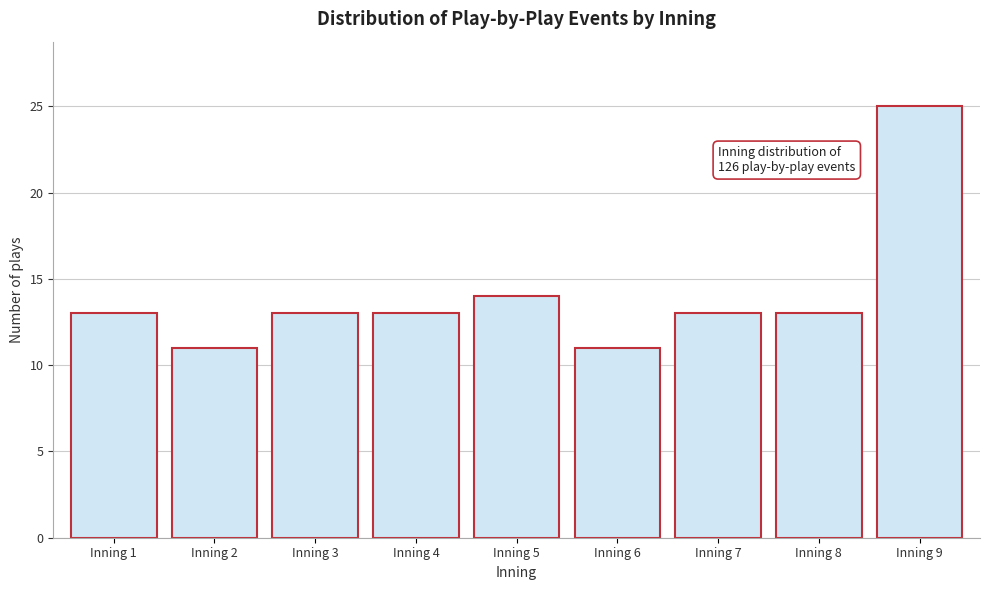

Reading left to right, extract all data points from this chart.

Inning 1=13	Inning 2=11	Inning 3=13	Inning 4=13	Inning 5=14	Inning 6=11	Inning 7=13	Inning 8=13	Inning 9=25